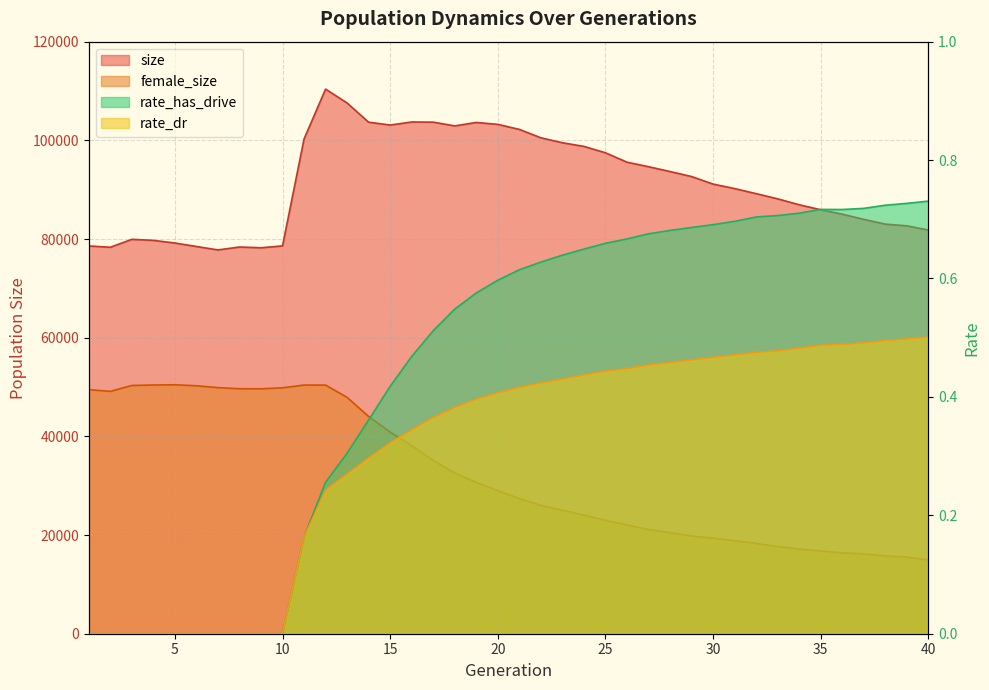

Reading right to left, extract all data points from this chart.

size: 81822.0	82671.0	83016.0	83984.0	85037.0	85933.0	86941.0	88144.0	89197.0	90225.0	91136.0	92665.0	93679.0	94657.0	95576.0	97476.0	98771.0	99513.0	100516.0	102219.0	103239.0	103623.0	102927.0	103687.0	103722.0	103100.0	103678.0	107569.0	110387.0	100286.0	78606.0	78228.0	78379.0	77791.0	78486.0	79190.0	79727.0	79937.0	78329.0	78596.0
female_size: 14958.0	15517.0	15769.0	16183.0	16379.0	16779.0	17170.0	17668.0	18304.0	18845.0	19373.0	19795.0	20488.0	21123.0	22029.0	22978.0	24039.0	25028.0	26007.0	27385.0	28989.0	30675.0	32545.0	35127.0	38129.0	40861.0	44023.0	47906.0	50394.0	50402.0	49839.0	49646.0	49659.0	49881.0	50254.0	50460.0	50408.0	50320.0	49121.0	49473.0
rate_dr: 0.5	0.5	0.5	0.5	0.5	0.5	0.5	0.5	0.5	0.5	0.5	0.5	0.5	0.5	0.4	0.4	0.4	0.4	0.4	0.4	0.4	0.4	0.4	0.4	0.3	0.3	0.3	0.3	0.2	0.2	0.0	0.0	0.0	0.0	0.0	0.0	0.0	0.0	0.0	0.0
rate_has_drive: 0.7	0.7	0.7	0.7	0.7	0.7	0.7	0.7	0.7	0.7	0.7	0.7	0.7	0.7	0.7	0.7	0.6	0.6	0.6	0.6	0.6	0.6	0.5	0.5	0.5	0.4	0.4	0.3	0.3	0.2	0.0	0.0	0.0	0.0	0.0	0.0	0.0	0.0	0.0	0.0